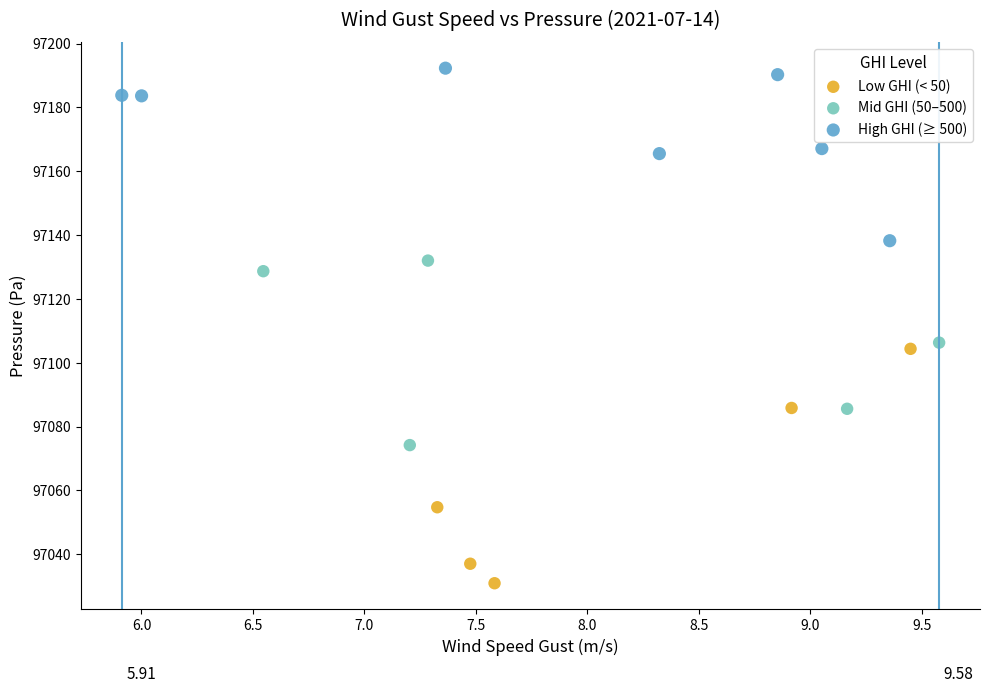

Which series contains the highest Y value?

High GHI (≥ 500)